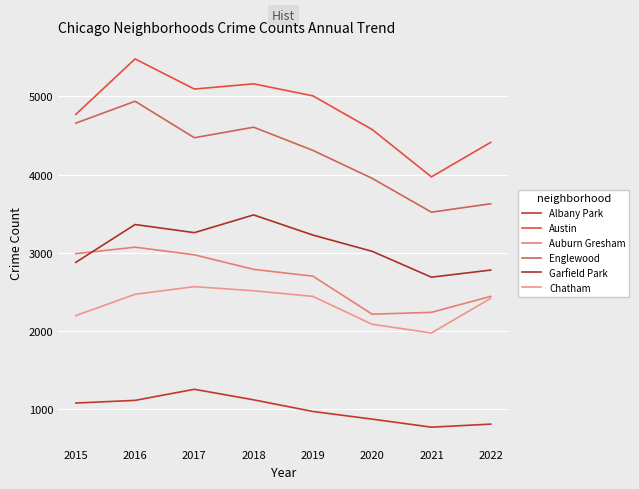

The value of Garfield Park at 2020 is 3018. True or false?

True